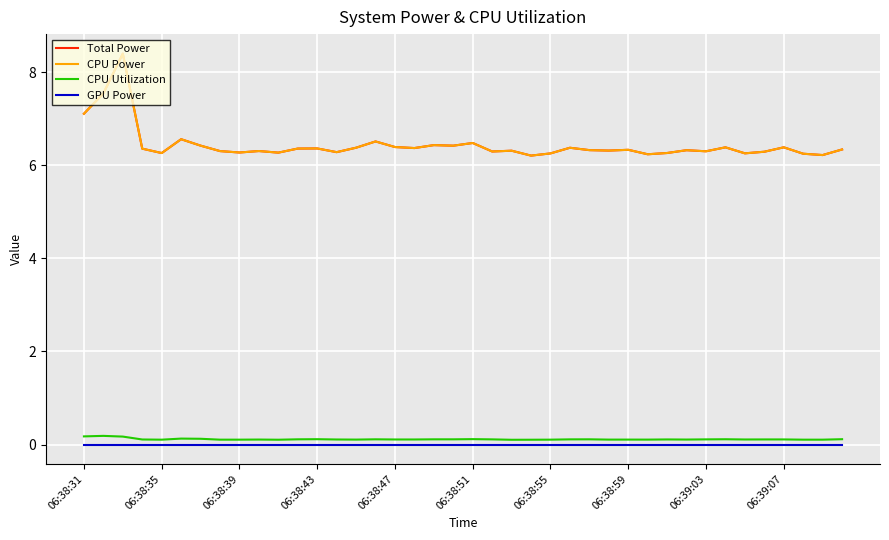

What is the sum of all CPU Power values?

257.4